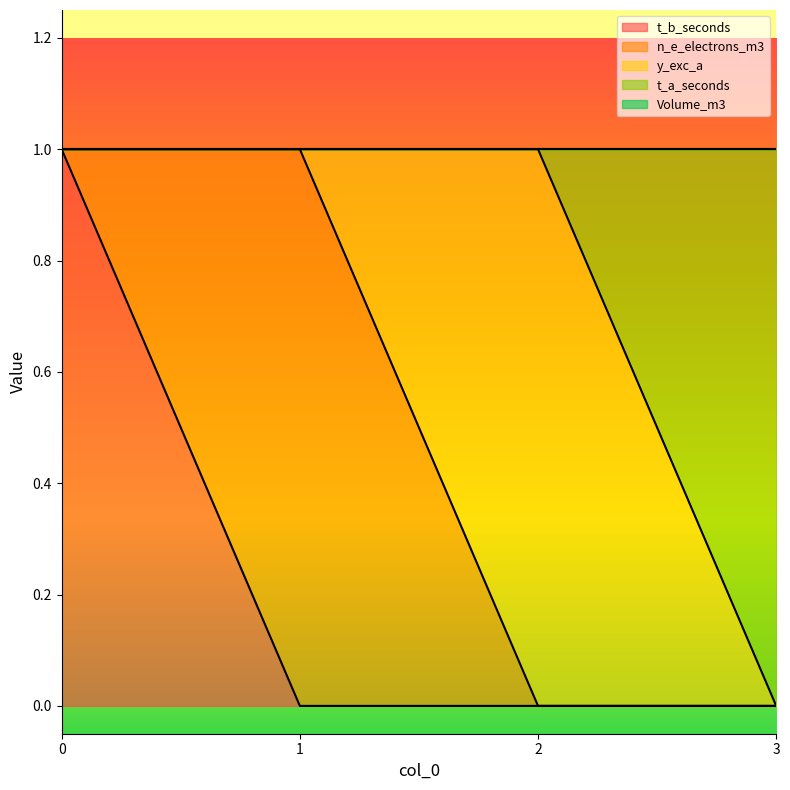

Reading left to right, list all the values displayed in this chart.

t_b_seconds: 1	0	0	0
n_e_electrons_m3: 0	1	0	0
y_exc_a: 0	0	1	0
t_a_seconds: 0	0	0	1
Volume_m3: 0	0	0	0